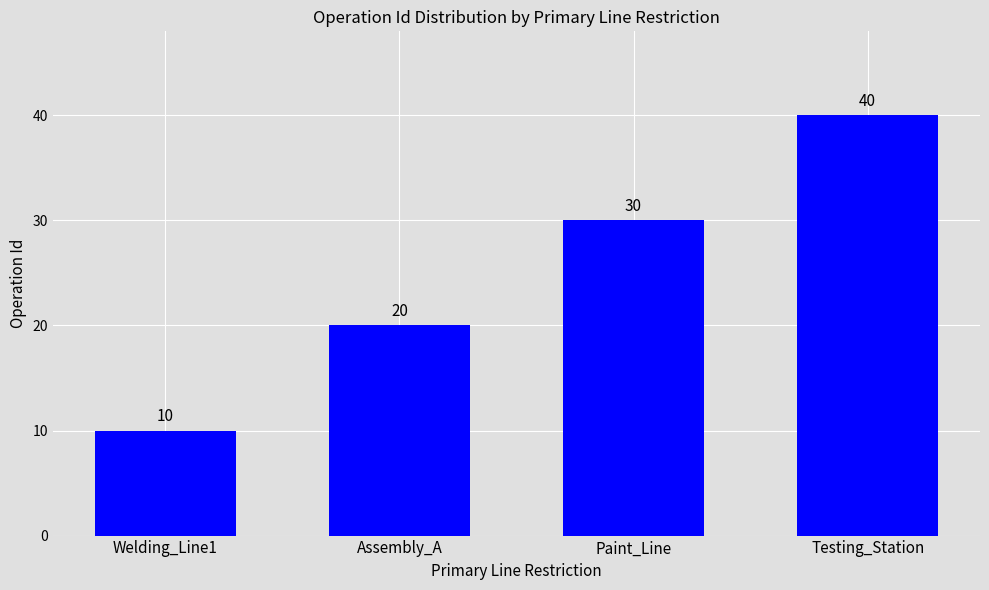

Approximately how many times larger is the value at Testing_Station compared to Assembly_A?

2.0